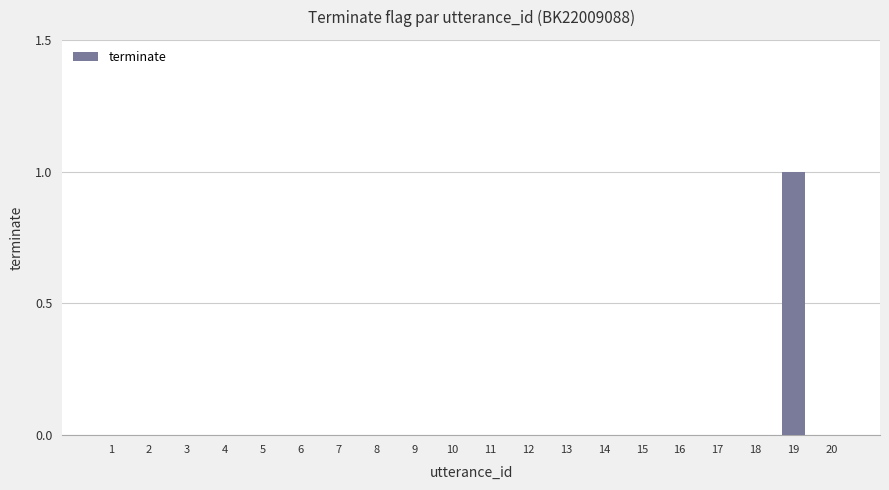

True or false: the data shows 0 at 2.

True